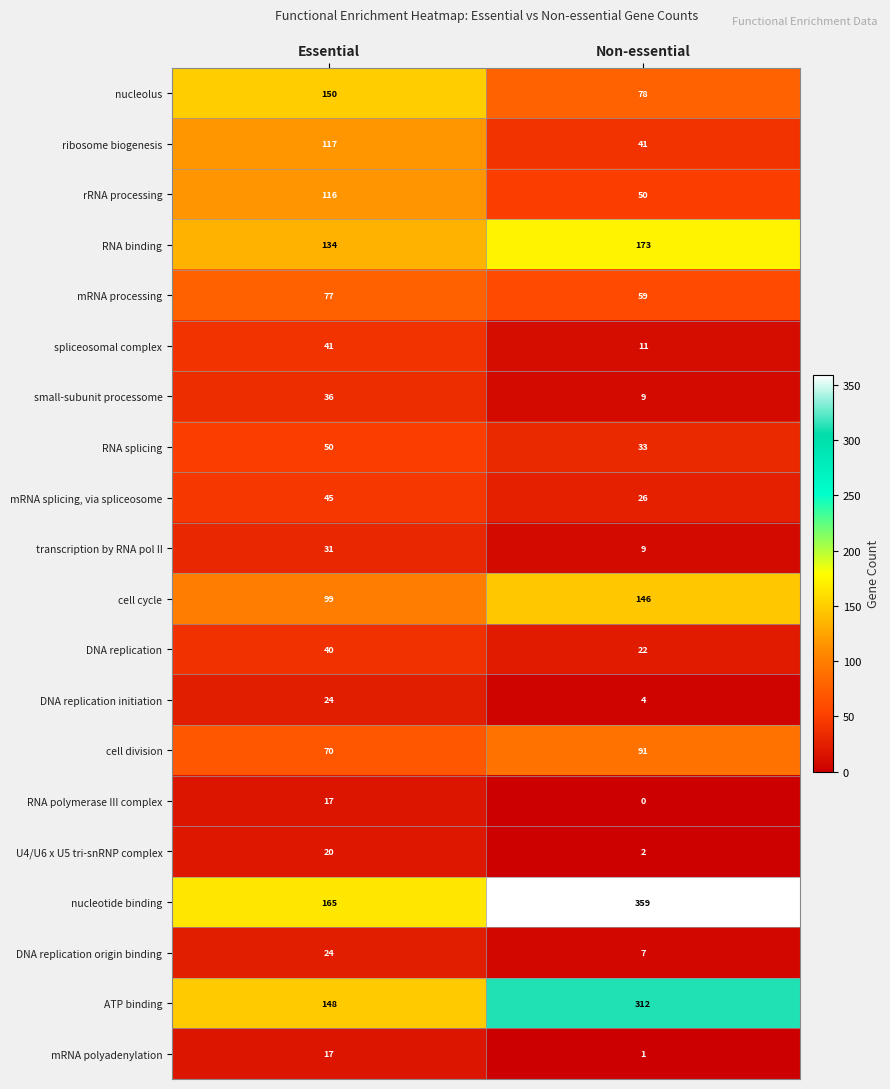

What value does the small-subunit processome series have at Essential, to the nearest 5?

35